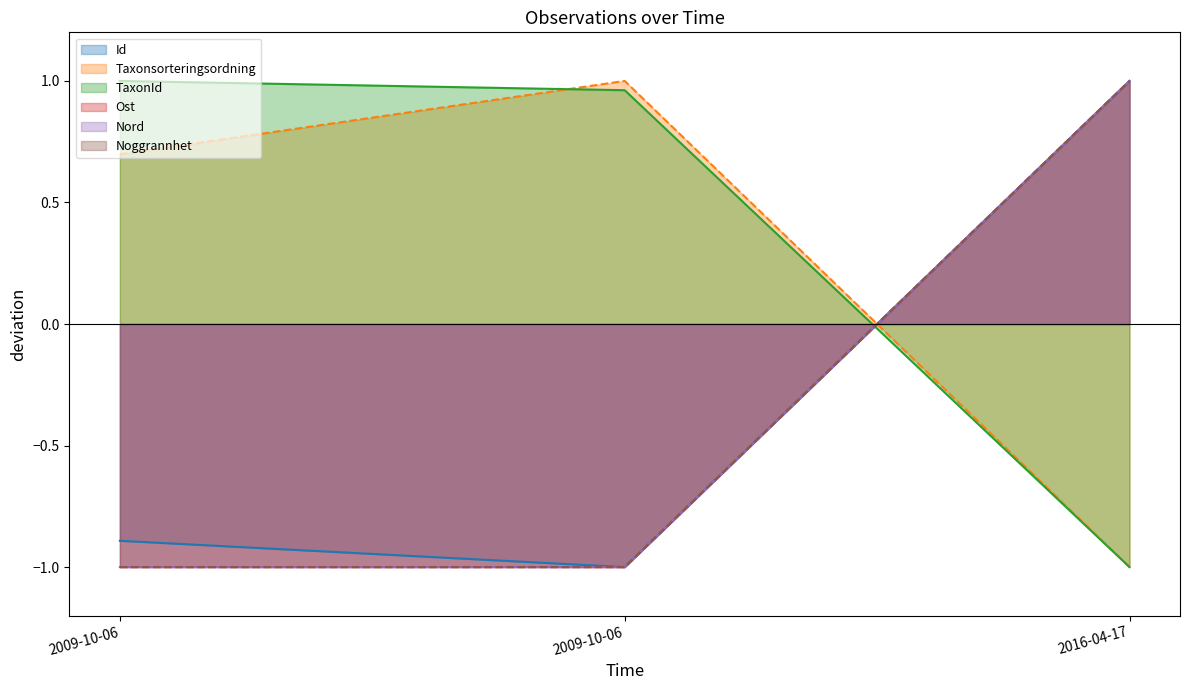

What are all the series names shown in the legend?

Id, Taxonsorteringsordning, TaxonId, Ost, Nord, Noggrannhet